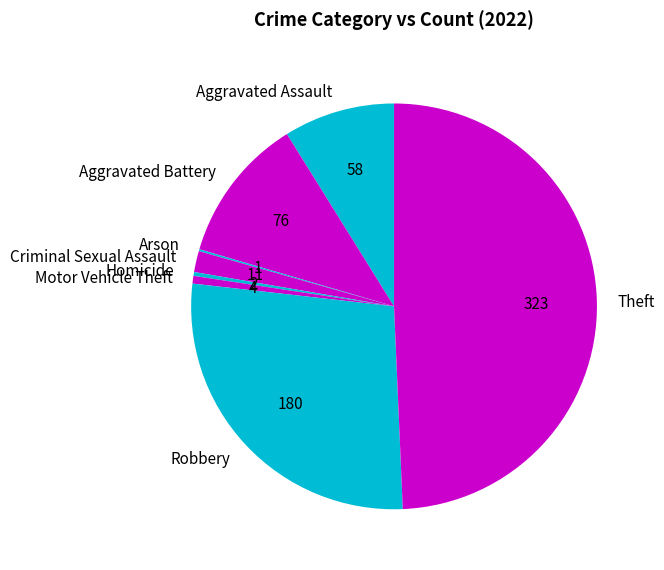

Which slice is the largest?

Theft